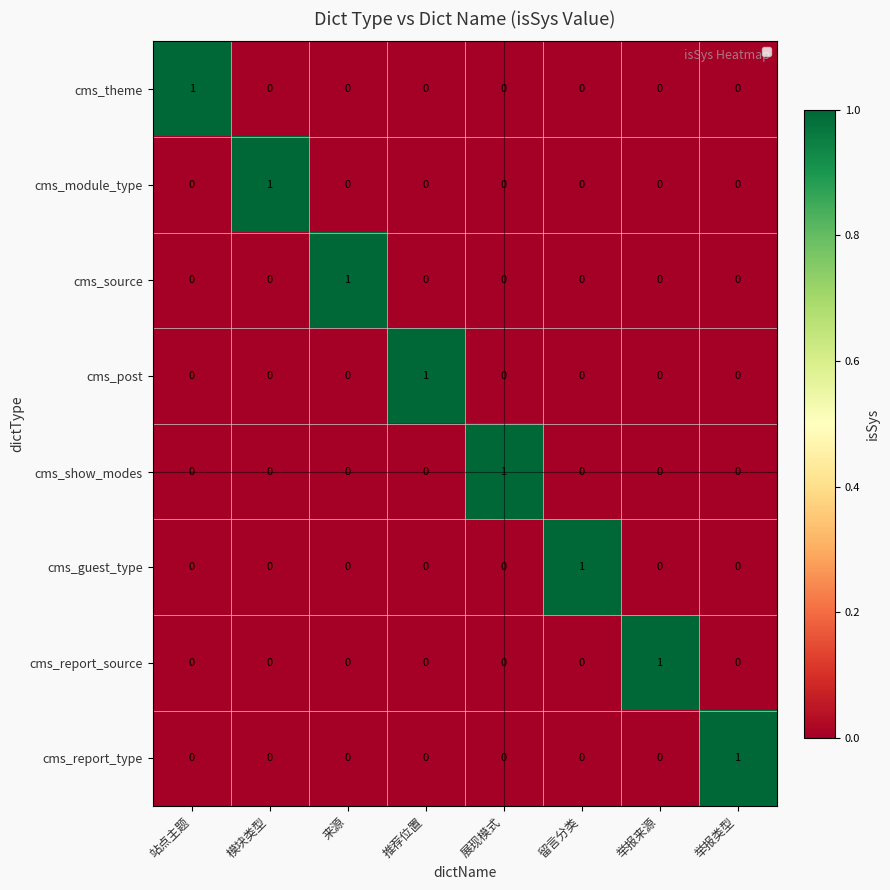

How many positive values does the cms_theme series have?

1